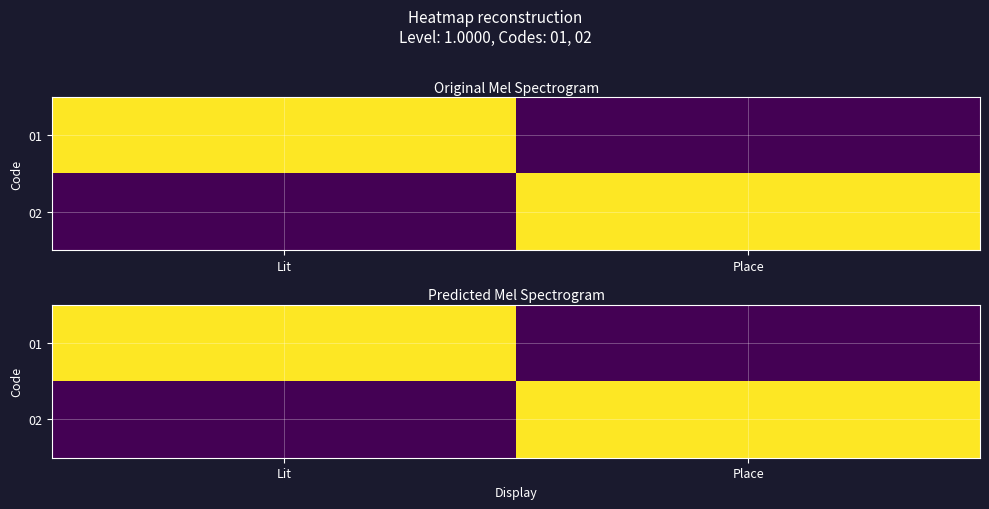

What is the total value across all series at Place?

1